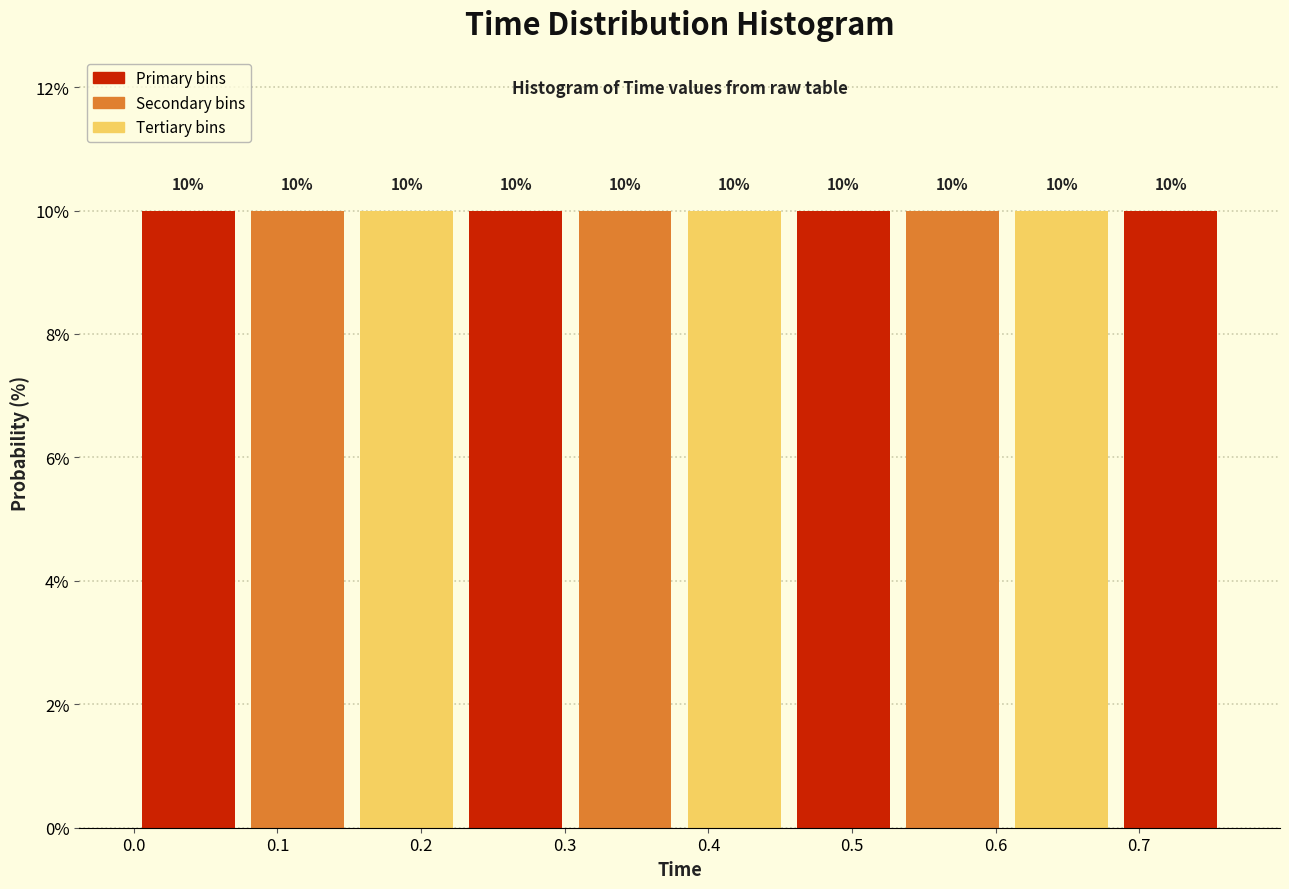

Reading left to right, list every bar in this chart as the range it spans on the x-axis followed by its height. The bar edges are not printed on the chart, so give them approximately, as read against the axis.

0.000 to 0.076: 10
0.076 to 0.152: 10
0.152 to 0.228: 10
0.228 to 0.304: 10
0.304 to 0.380: 10
0.380 to 0.456: 10
0.456 to 0.532: 10
0.532 to 0.608: 10
0.608 to 0.684: 10
0.684 to 0.760: 10